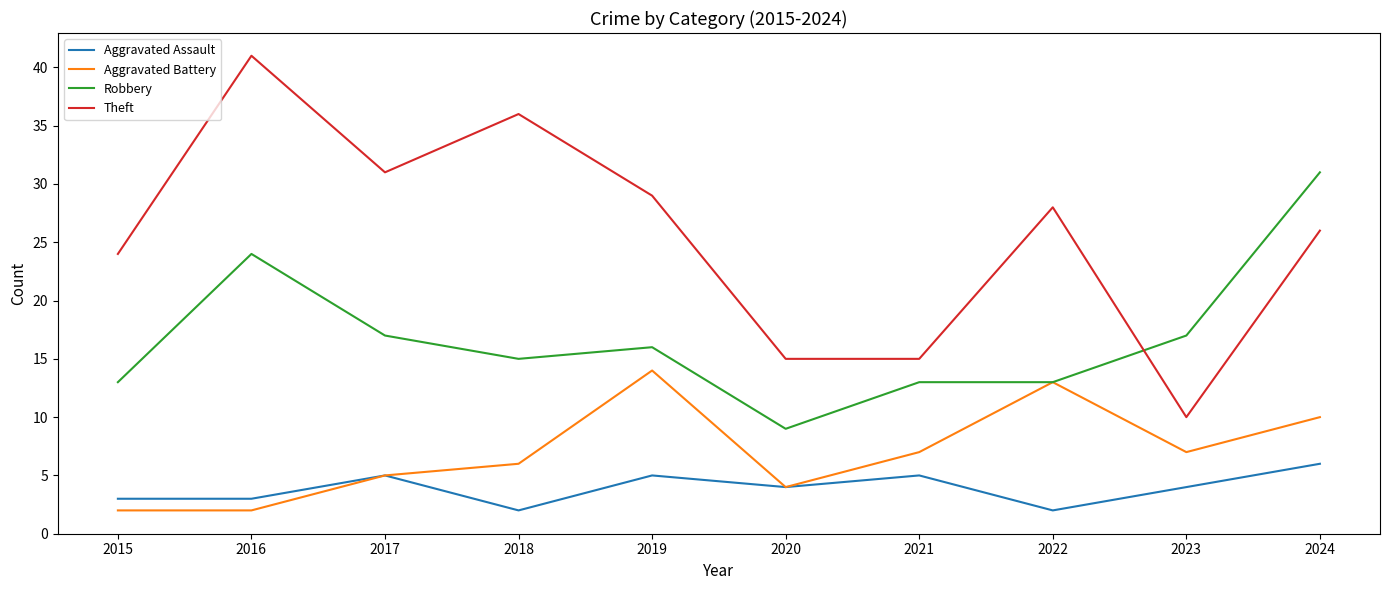

Reading left to right, what are all the values shown in this chart?

Aggravated Assault: 3	3	5	2	5	4	5	2	4	6
Aggravated Battery: 2	2	5	6	14	4	7	13	7	10
Robbery: 13	24	17	15	16	9	13	13	17	31
Theft: 24	41	31	36	29	15	15	28	10	26